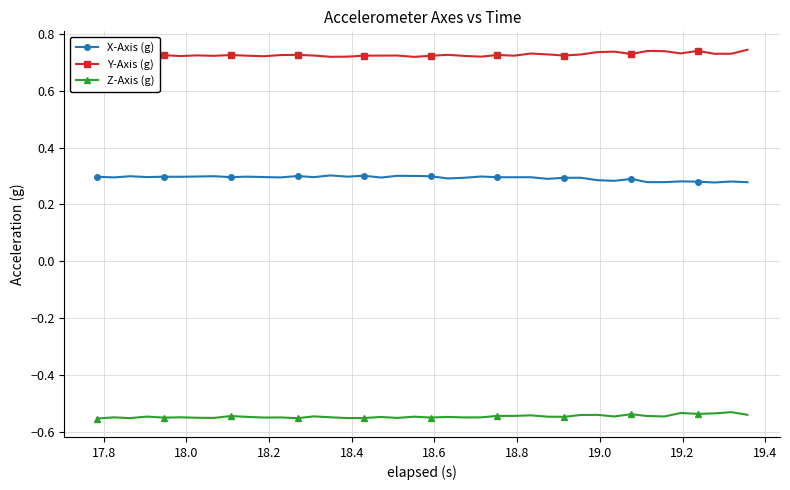

Rank the series by their maximum value, from highest to lowest.

Y-Axis (g), X-Axis (g), Z-Axis (g)